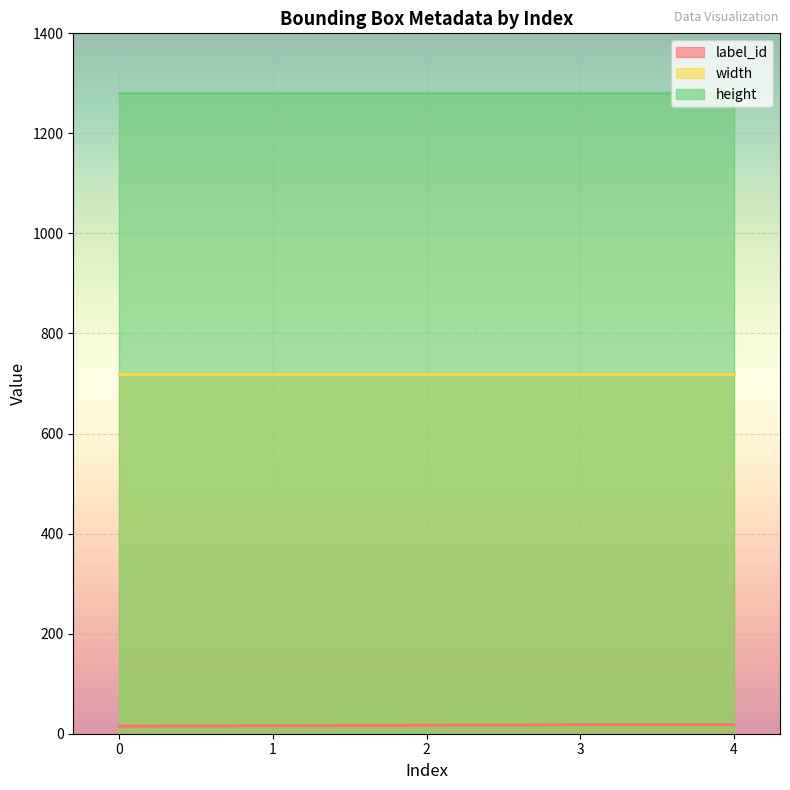

At which category is the sum across all series the highest?

3